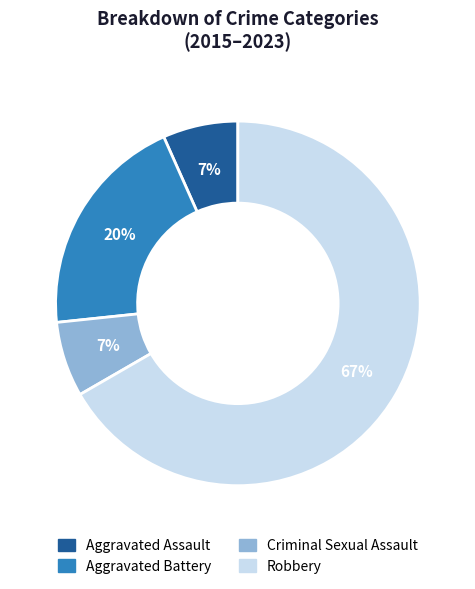

Do Aggravated Assault and Criminal Sexual Assault together represent more than half of the pie?

No